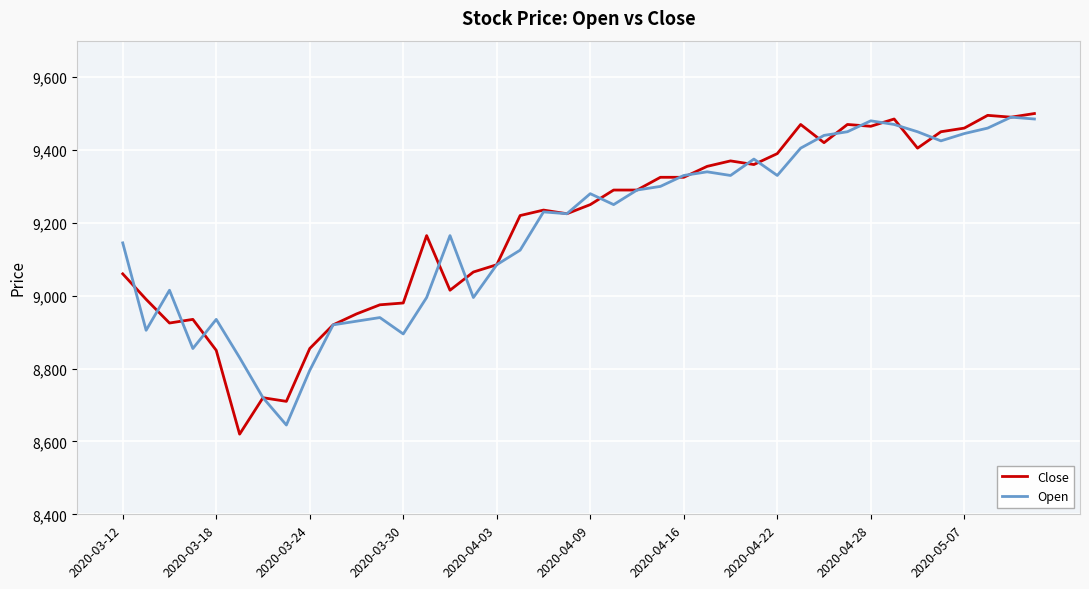

What is the highest value of the Open series?

9490